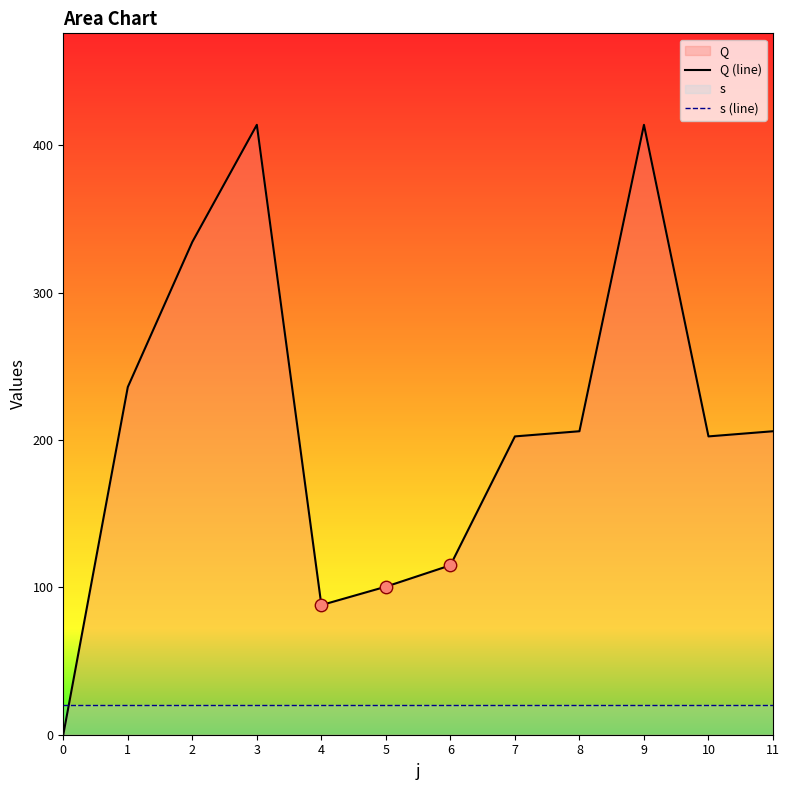

What are all the series names shown in the legend?

Q (line), s (line)